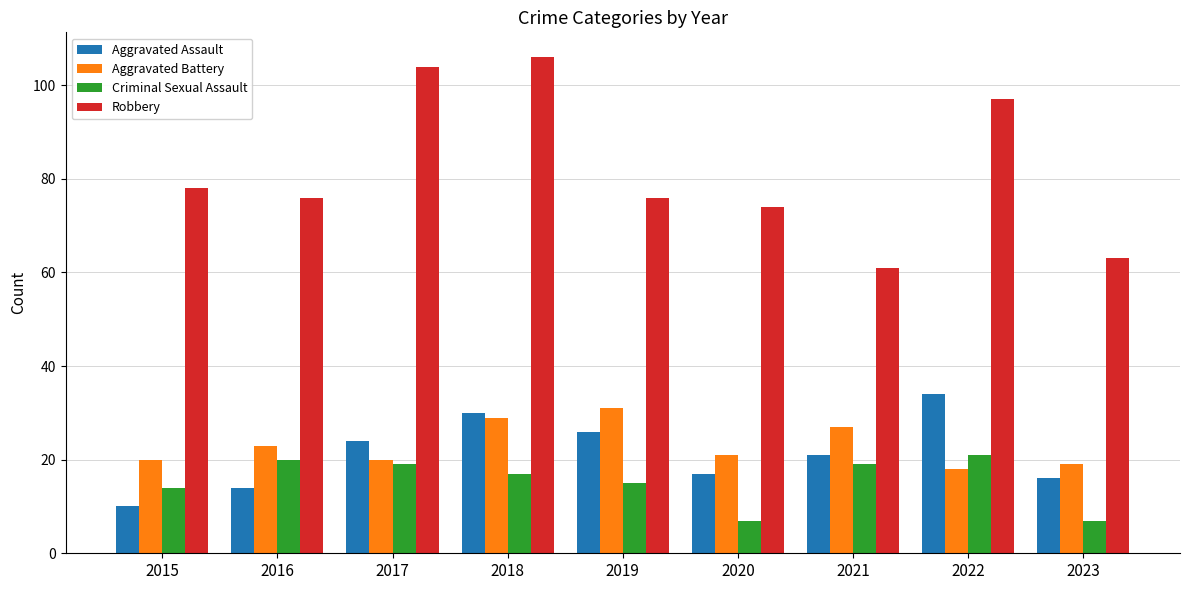

Reading left to right, list all the values displayed in this chart.

Aggravated Assault: 2015=10	2016=14	2017=24	2018=30	2019=26	2020=17	2021=21	2022=34	2023=16
Aggravated Battery: 2015=20	2016=23	2017=20	2018=29	2019=31	2020=21	2021=27	2022=18	2023=19
Criminal Sexual Assault: 2015=14	2016=20	2017=19	2018=17	2019=15	2020=7	2021=19	2022=21	2023=7
Robbery: 2015=78	2016=76	2017=104	2018=106	2019=76	2020=74	2021=61	2022=97	2023=63